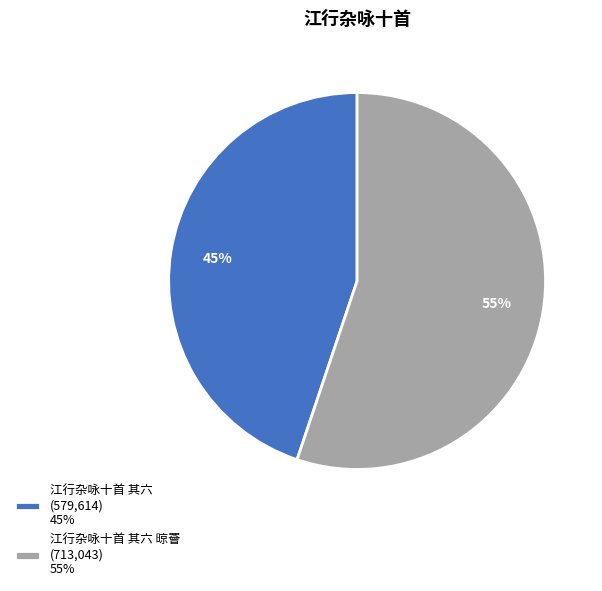

How many slices are in this pie chart?

2